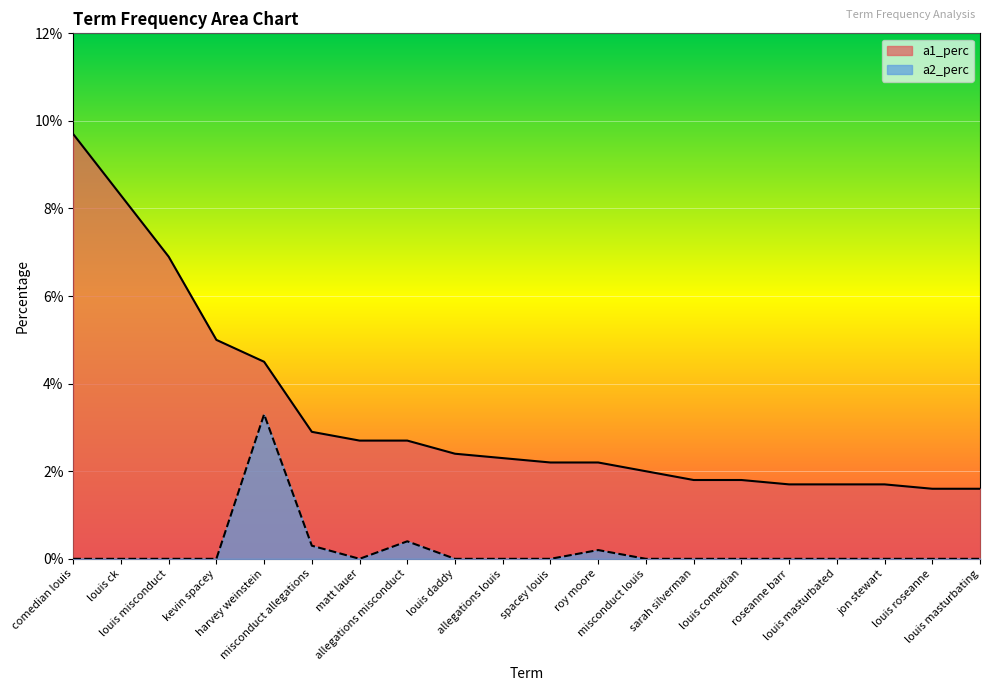

List the series in order of their peak value, lowest first.

a2_perc, a1_perc